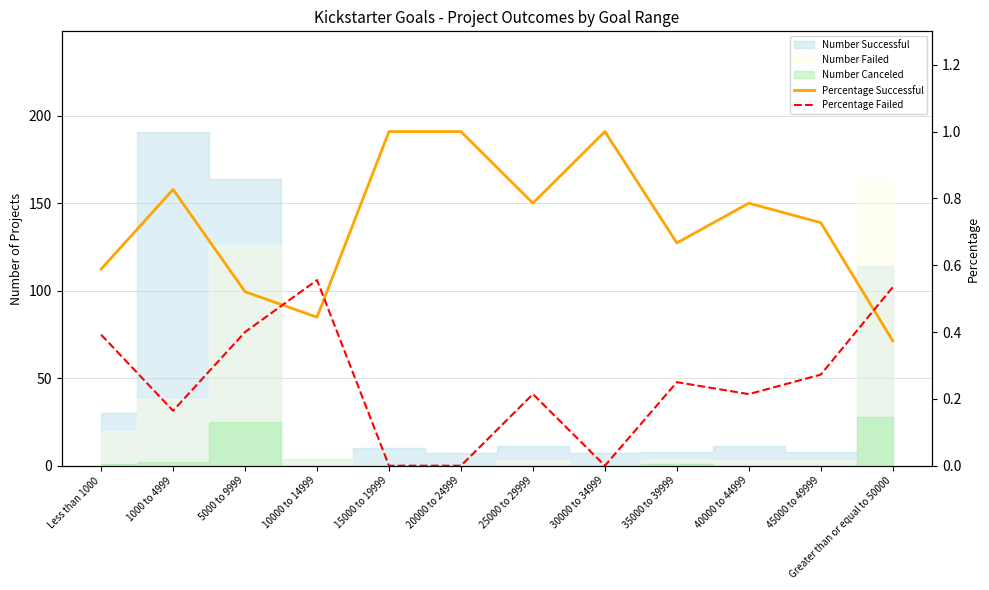

What position from the right is 20000 to 24999?

7